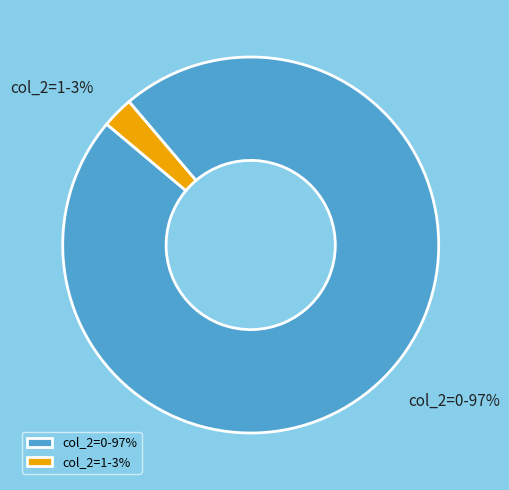

Which slice is the smallest?

col_2=1-3%